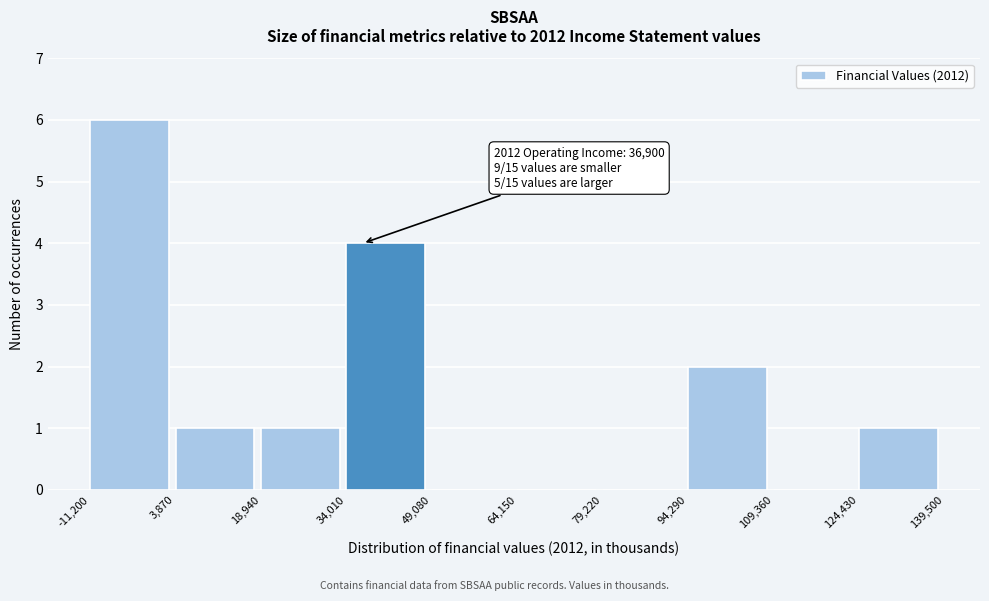

Which range on the x-axis has the tallest bar?

-11,200 to 3,870